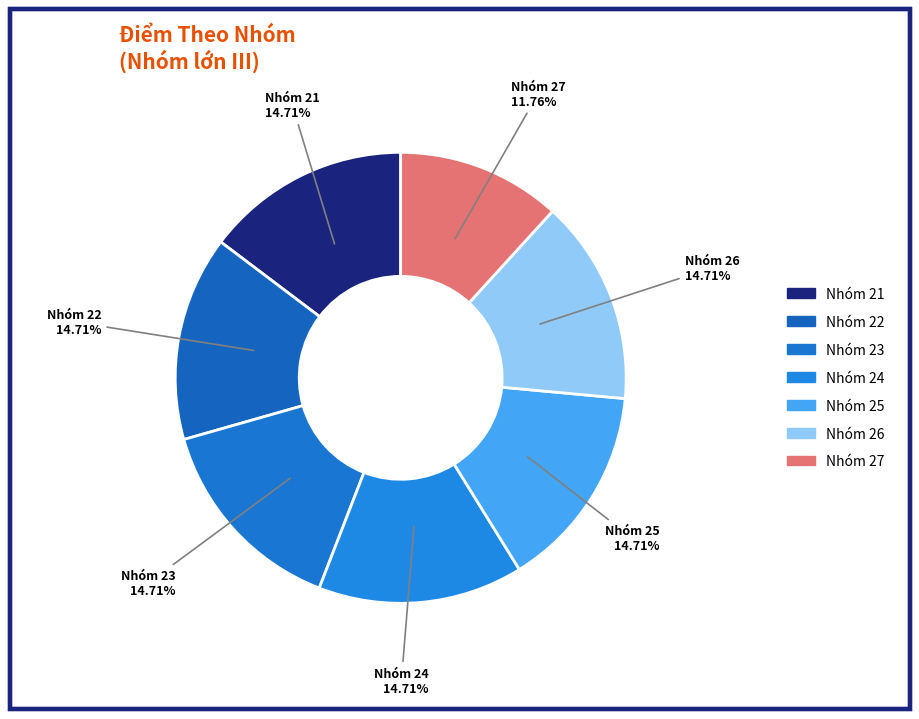

Which slice is the smallest?

Nhóm 27